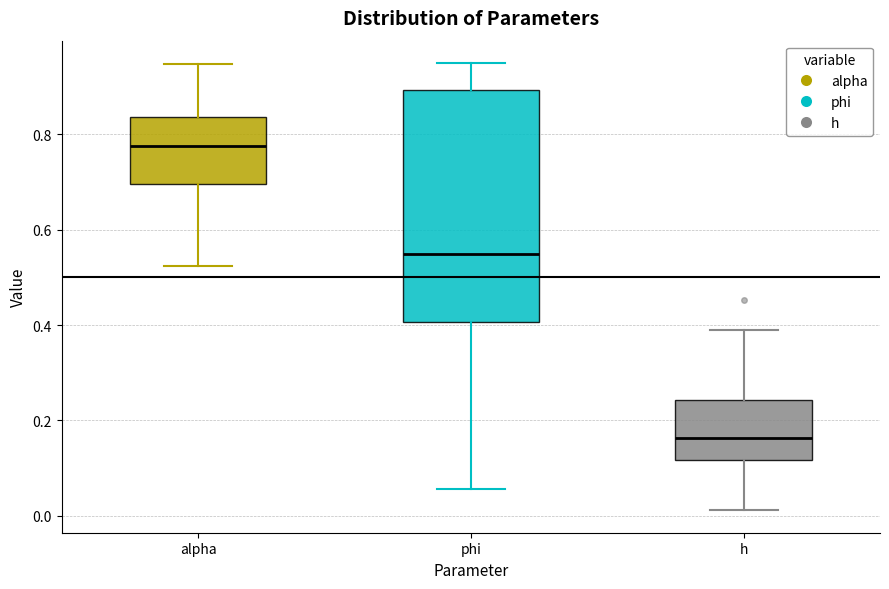

Reading left to right, read every box against the y-axis: the position of its median line, the range the box covers, and the ends of its whiskers. The values are not printed on the chart, so give them approximately, as read against the axis.

alpha: median 0.78, box 0.70 to 0.84, whiskers 0.52 to 0.94
phi: median 0.54, box 0.40 to 0.90, whiskers 0.06 to 0.94
h: median 0.16, box 0.12 to 0.24, whiskers 0.02 to 0.40